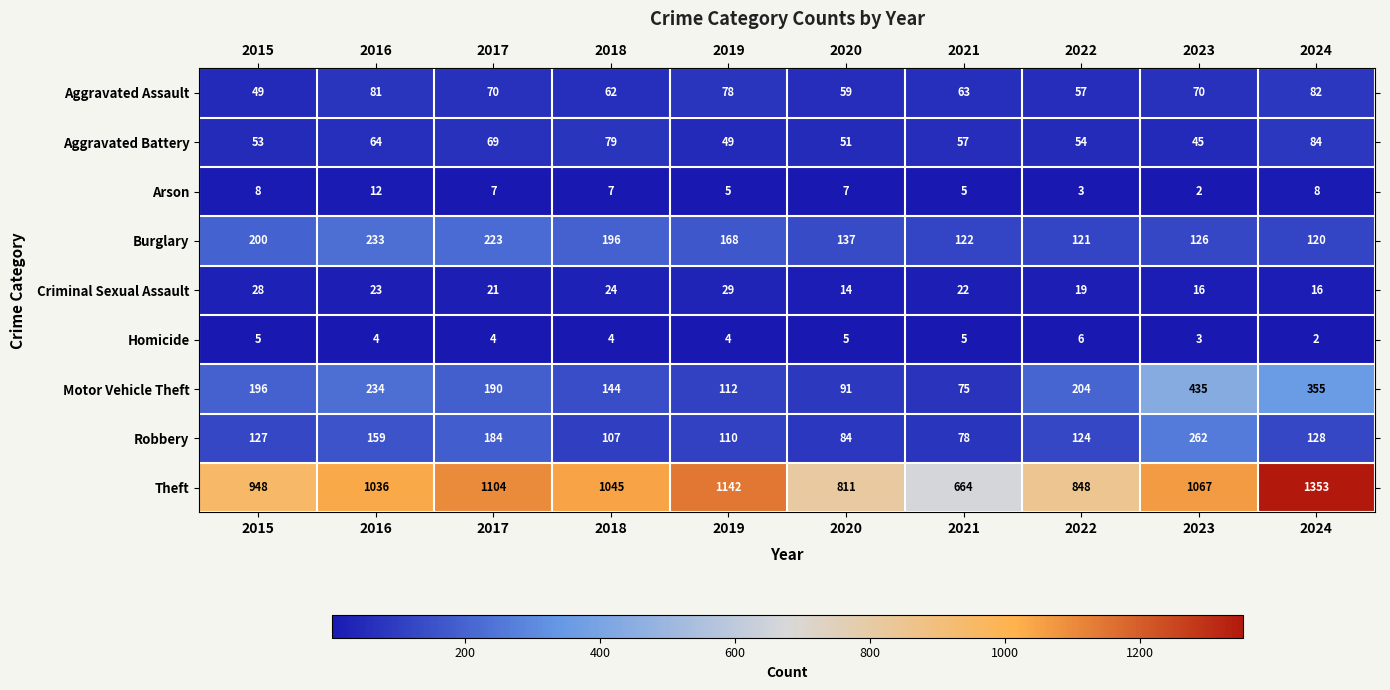

The Aggravated Assault series shows 103 at 2021. True or false?

False